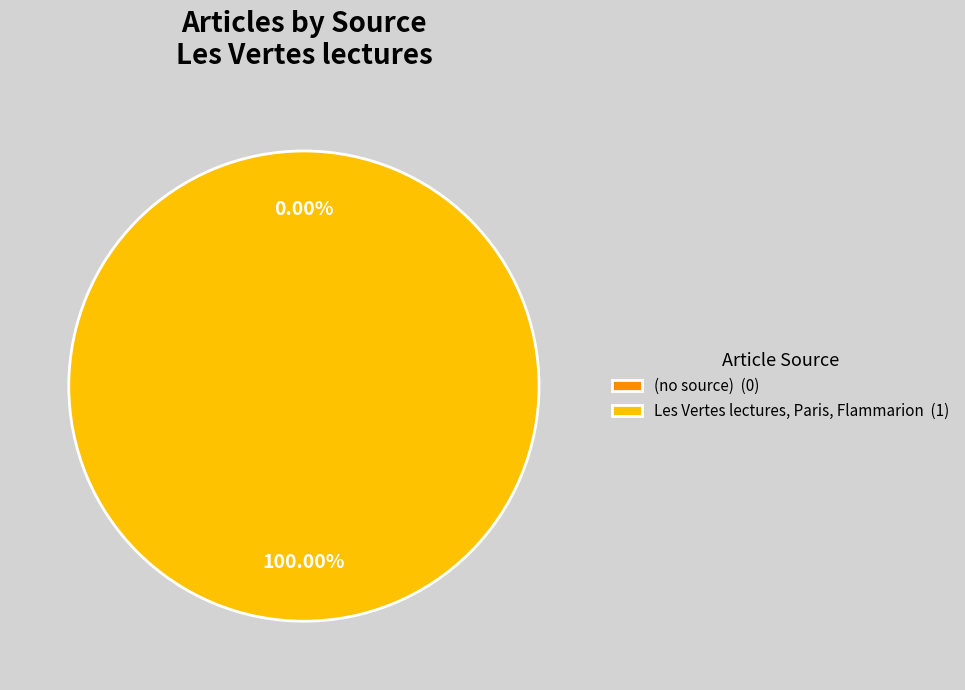

What is the total percentage of (no source) and Les Vertes lectures, Paris, Flammarion?

100.0%